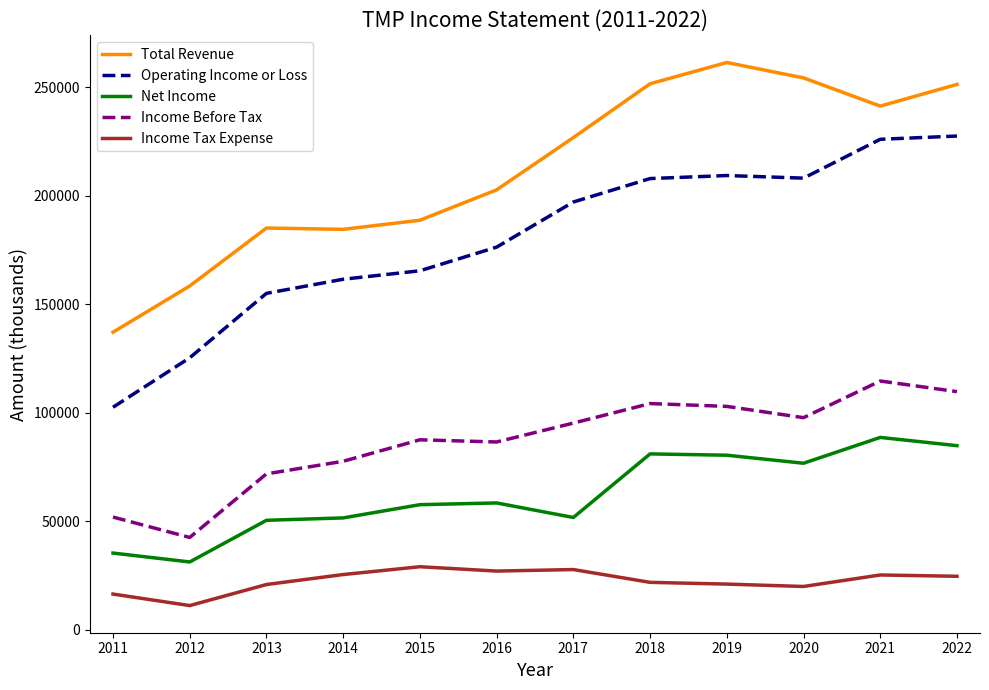

Is this an area chart (filled region under the line)?

No